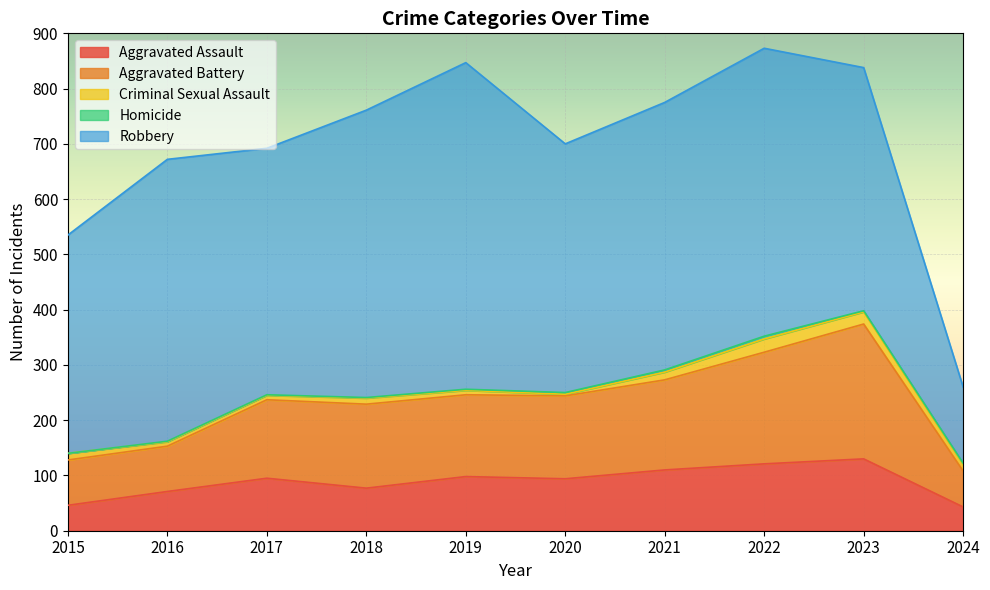

Reading right to left, transcribe all the data shown in this chart.

Aggravated Assault: 2024=43	2023=130	2022=121	2021=110	2020=94	2019=98	2018=77	2017=95	2016=71	2015=46
Aggravated Battery: 2024=65	2023=244	2022=202	2021=163	2020=150	2019=148	2018=152	2017=142	2016=82	2015=82
Criminal Sexual Assault: 2024=12	2023=22	2022=24	2021=14	2020=3	2019=8	2018=11	2017=8	2016=8	2015=12
Homicide: 2024=2	2023=2	2022=5	2021=4	2020=3	2019=2	2018=1	2017=1	2016=1	2015=0
Robbery: 2024=138	2023=440	2022=521	2021=484	2020=450	2019=591	2018=520	2017=446	2016=510	2015=395